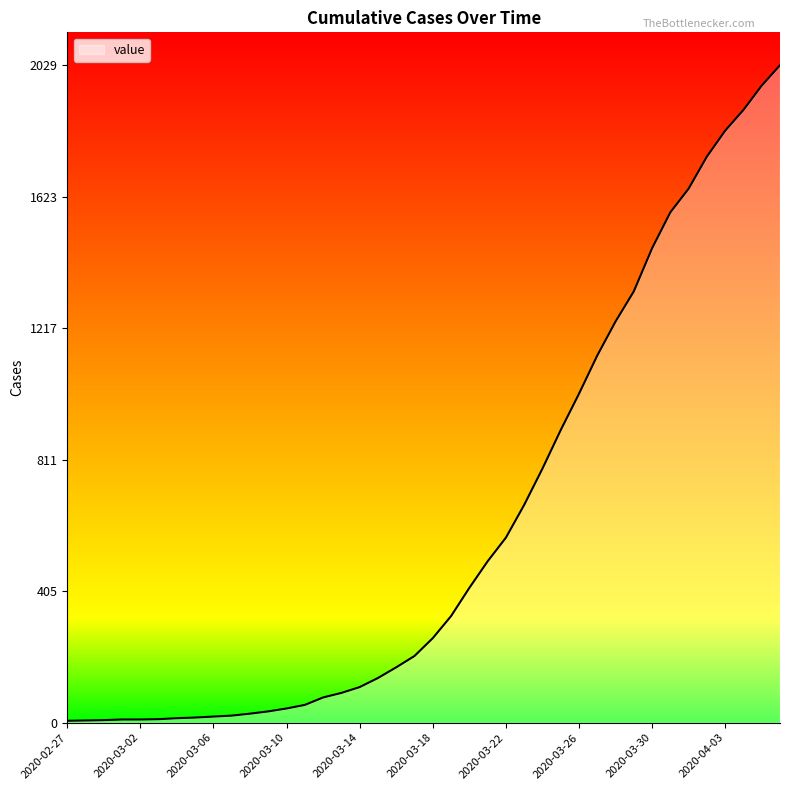

What is the greatest value displayed?

2029